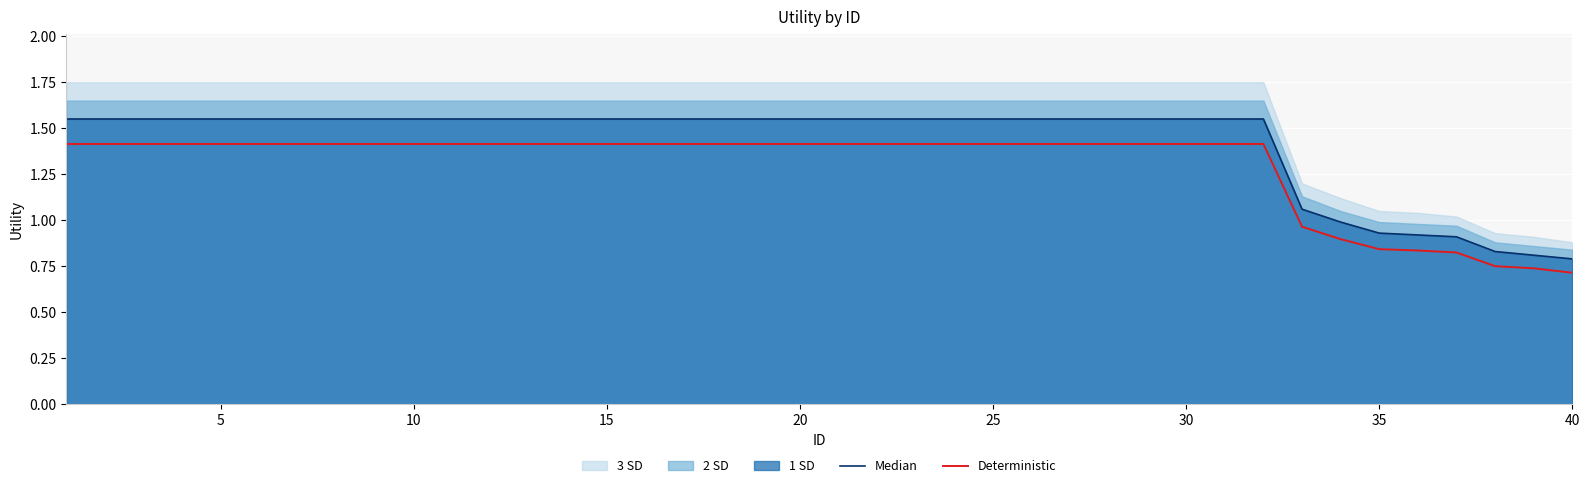

True or false: Median and Deterministic cross at least once.

False